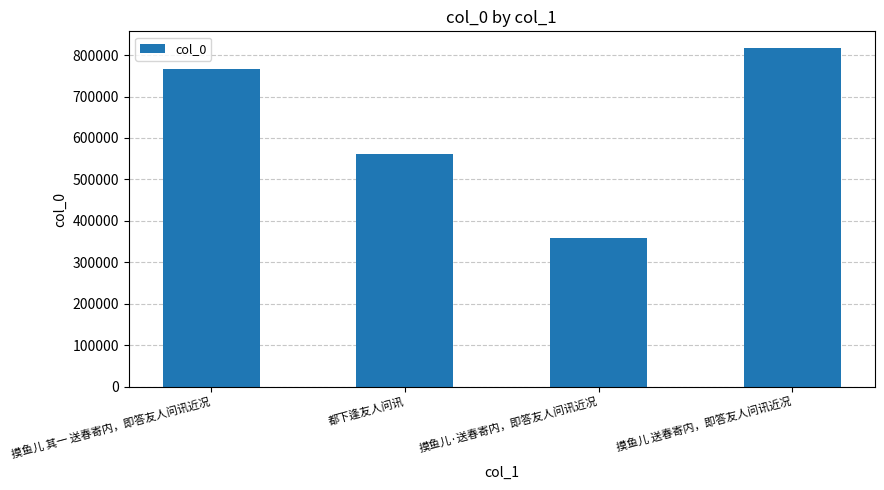

What is the difference between the second highest and second lowest values?

203172